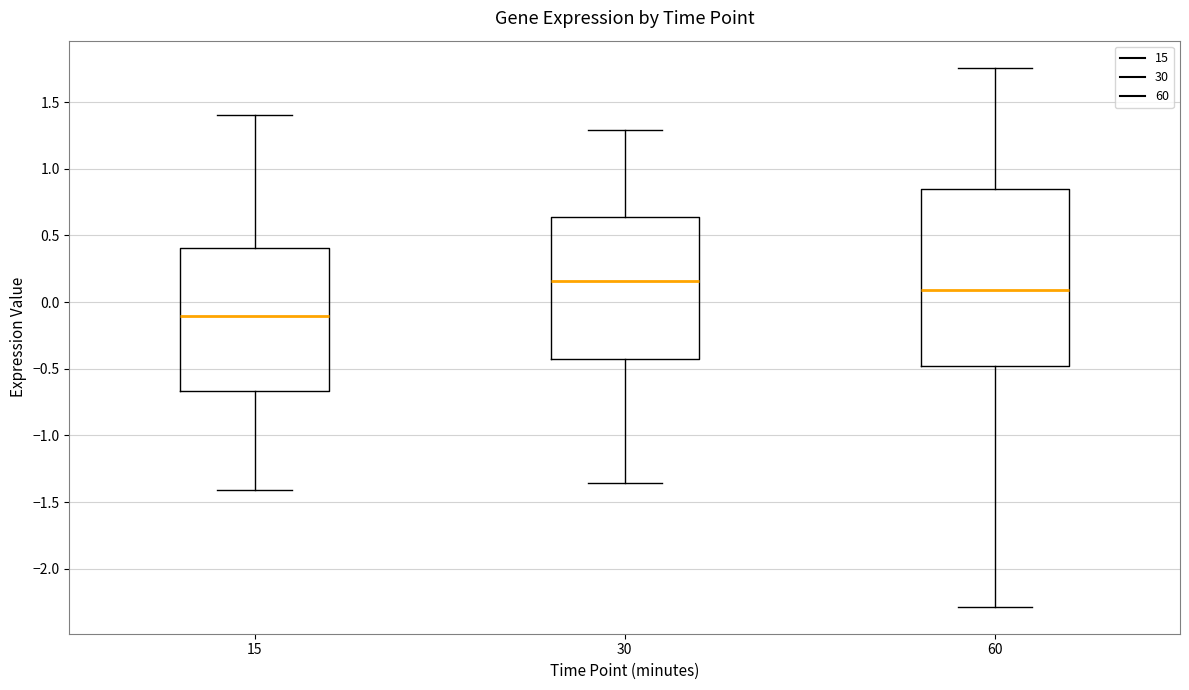

Where does the median line of the box at x = 15 sit on the y-axis? The values are not printed on the chart, so give them approximately, as read against the axis.

-0.10